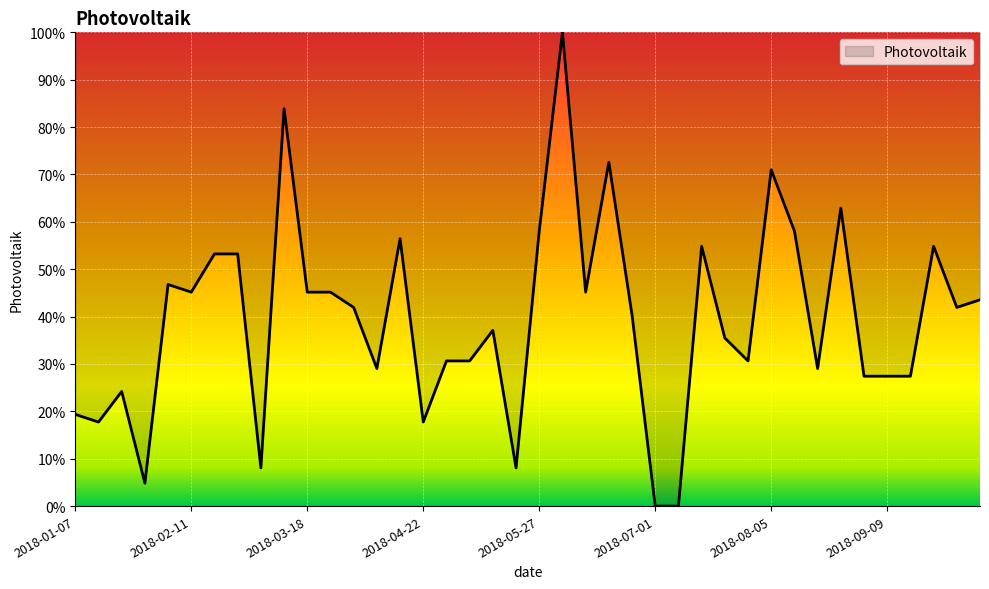

What is the maximum value shown in the chart?

100.0